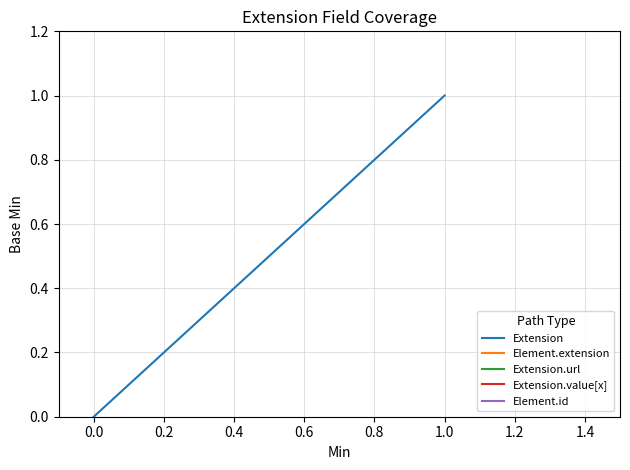

True or false: Element.extension and Extension intersect in this chart.

False